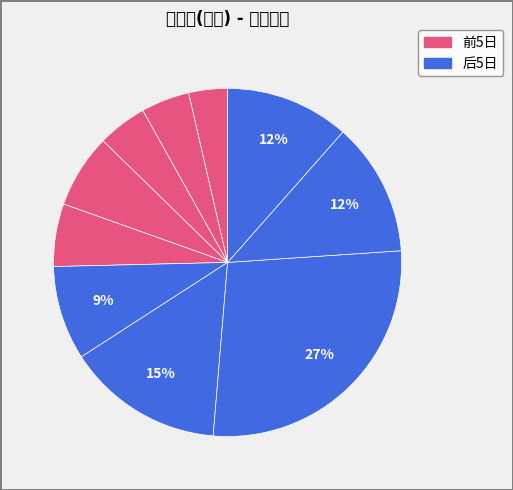

How many segments does this pie chart have?

10